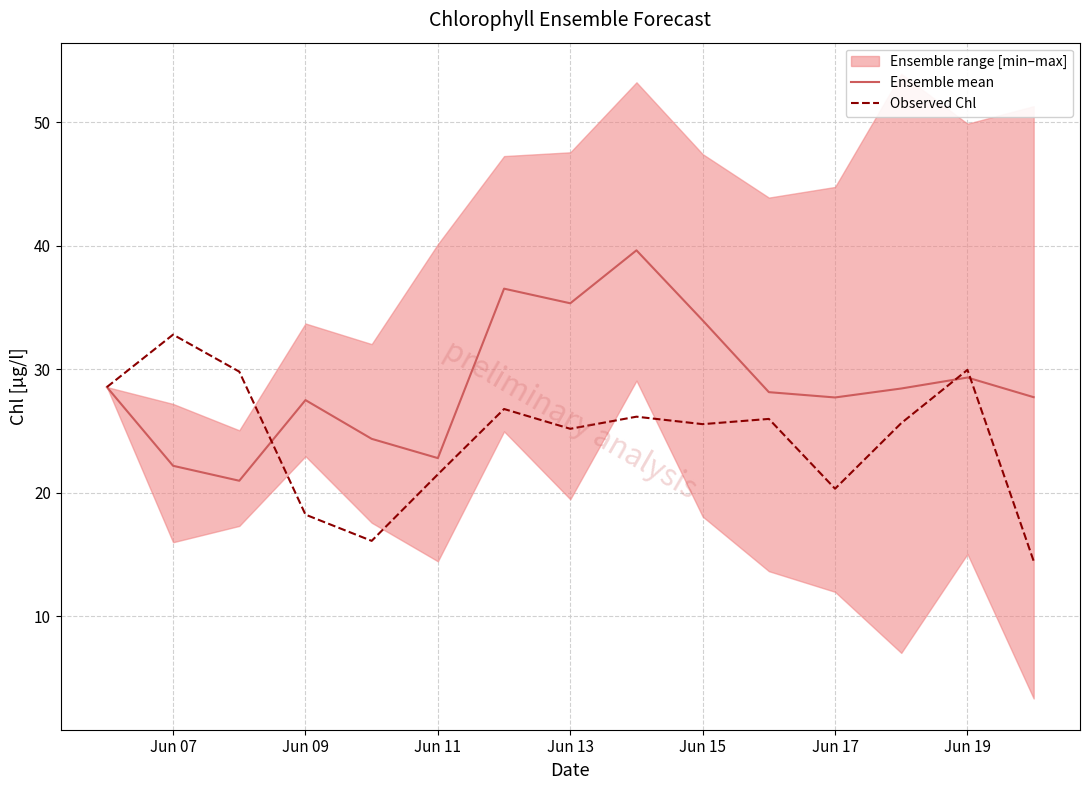

What is the minimum value for Observed Chl?

14.5